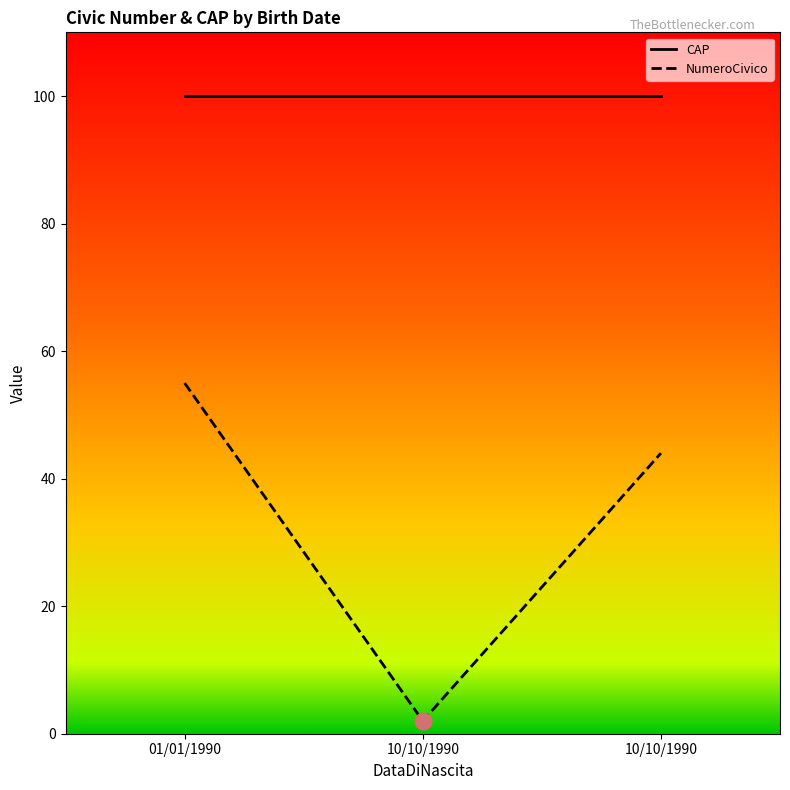

Count the number of data series in this chart.

2